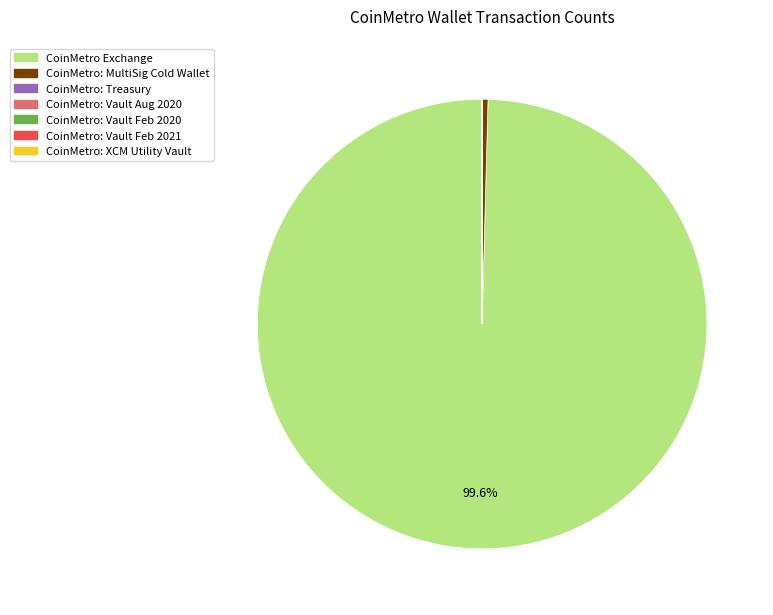

What percentage is NOT represented by CoinMetro Exchange?

0.4%